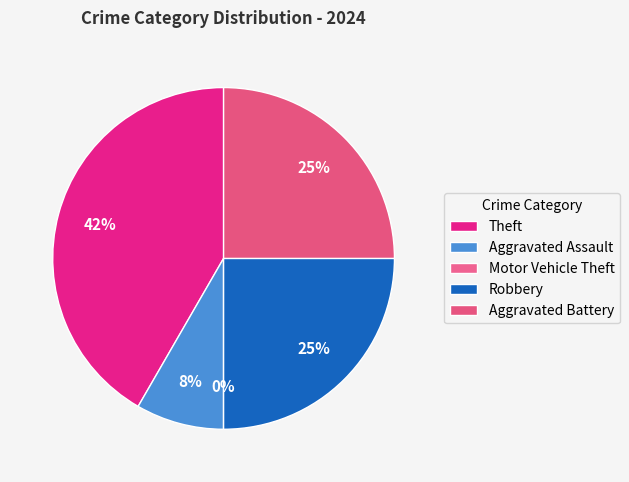

To the nearest percent, what is the average slice percentage?

20%